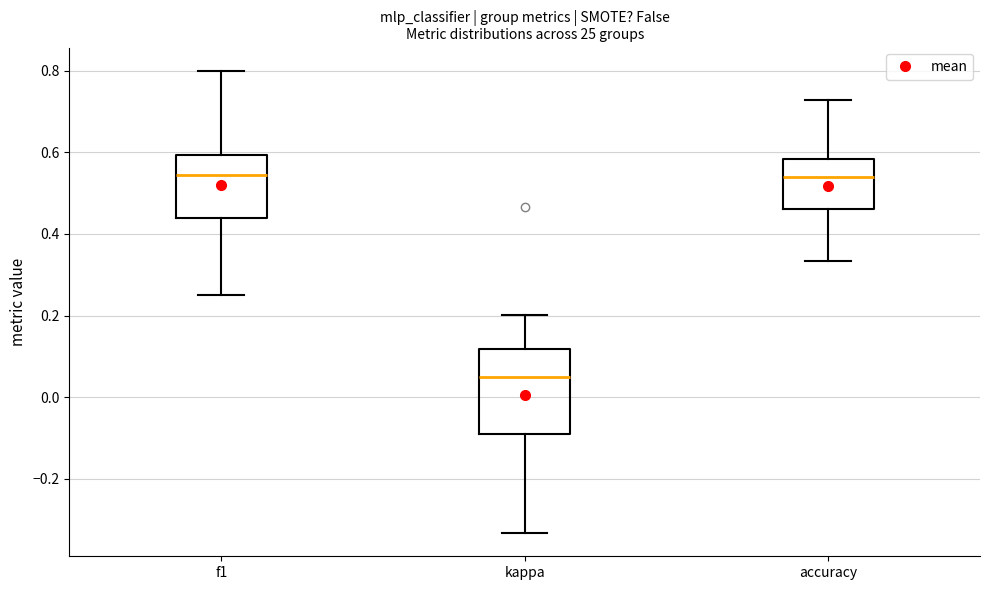

Comparing the boxes themselves (not the whiskers), which one is the tallest?

kappa